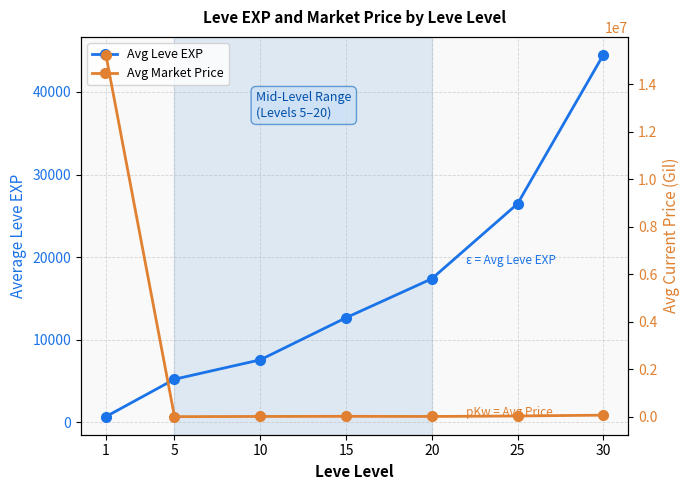

Rank the series by their average value, from highest to lowest.

Avg Market Price, Avg Leve EXP